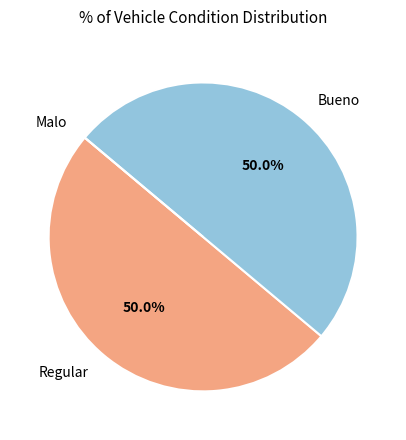

What portion of the pie excludes Bueno?

50.0%